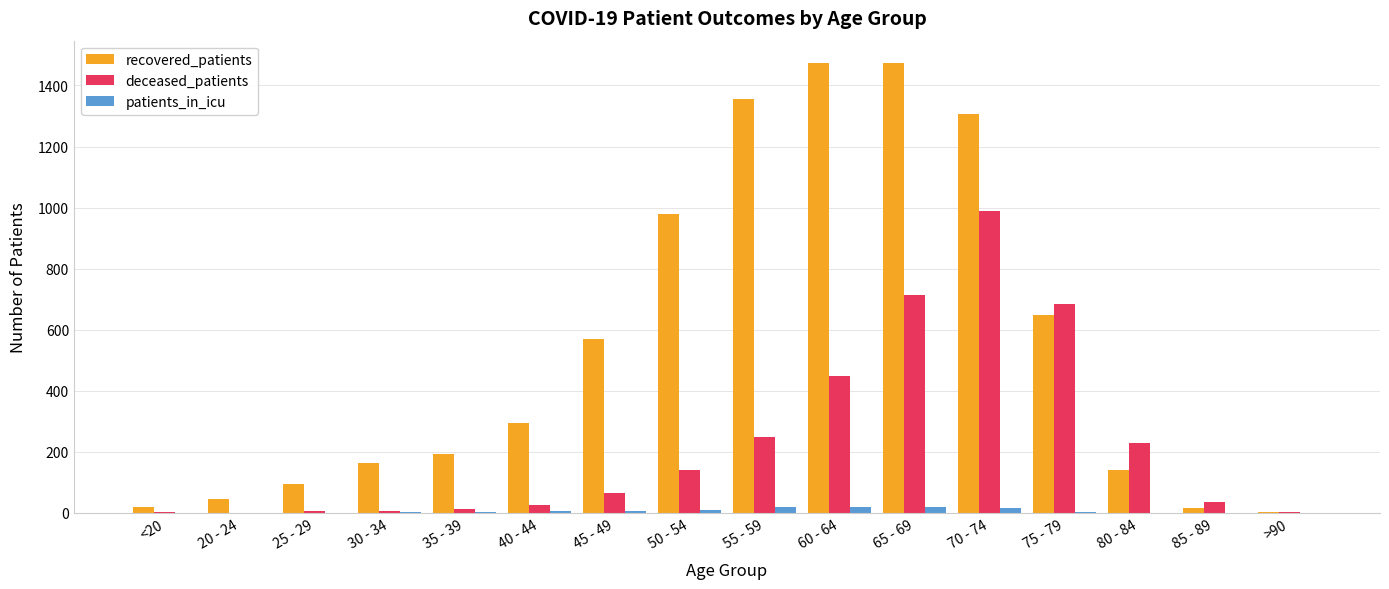

What is the sum of all deceased_patients values?

3610